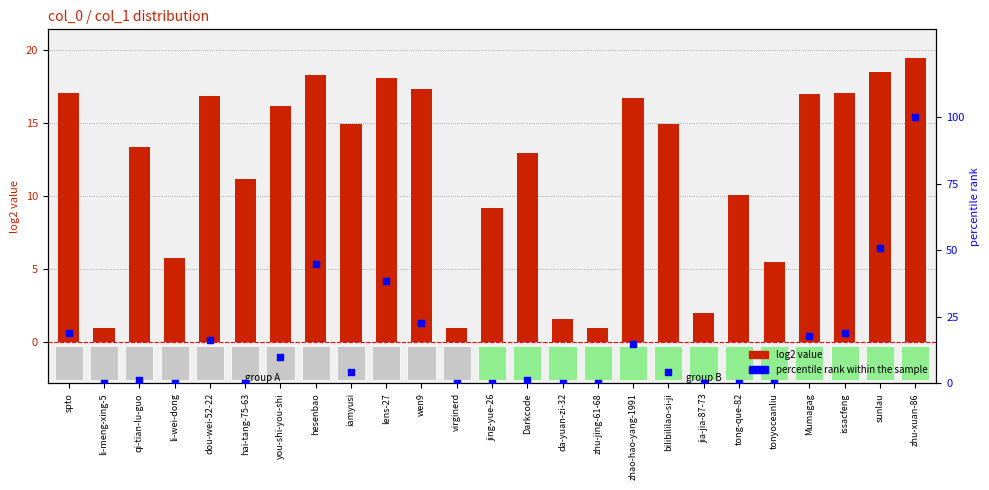

Which series contains the highest Y value?

percentile rank within the sample